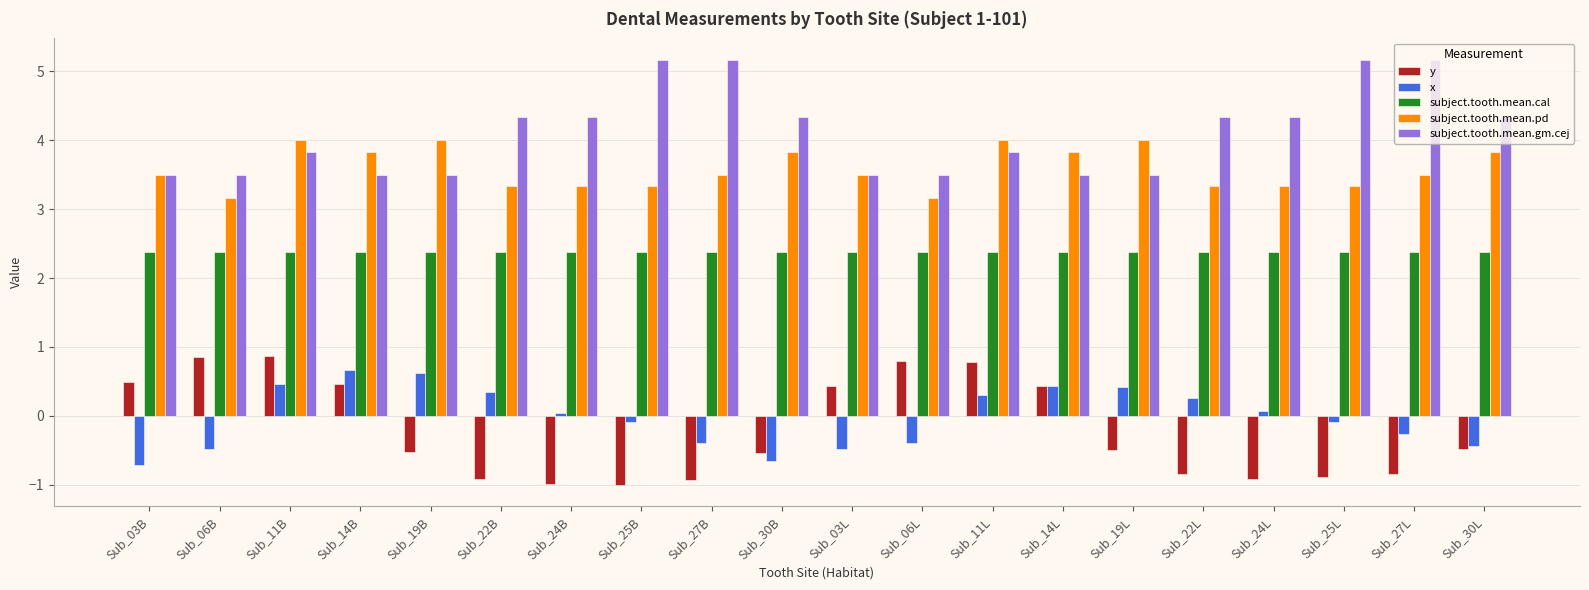

The subject.tooth.mean.pd series shows 4.0 at Sub_19B. True or false?

True